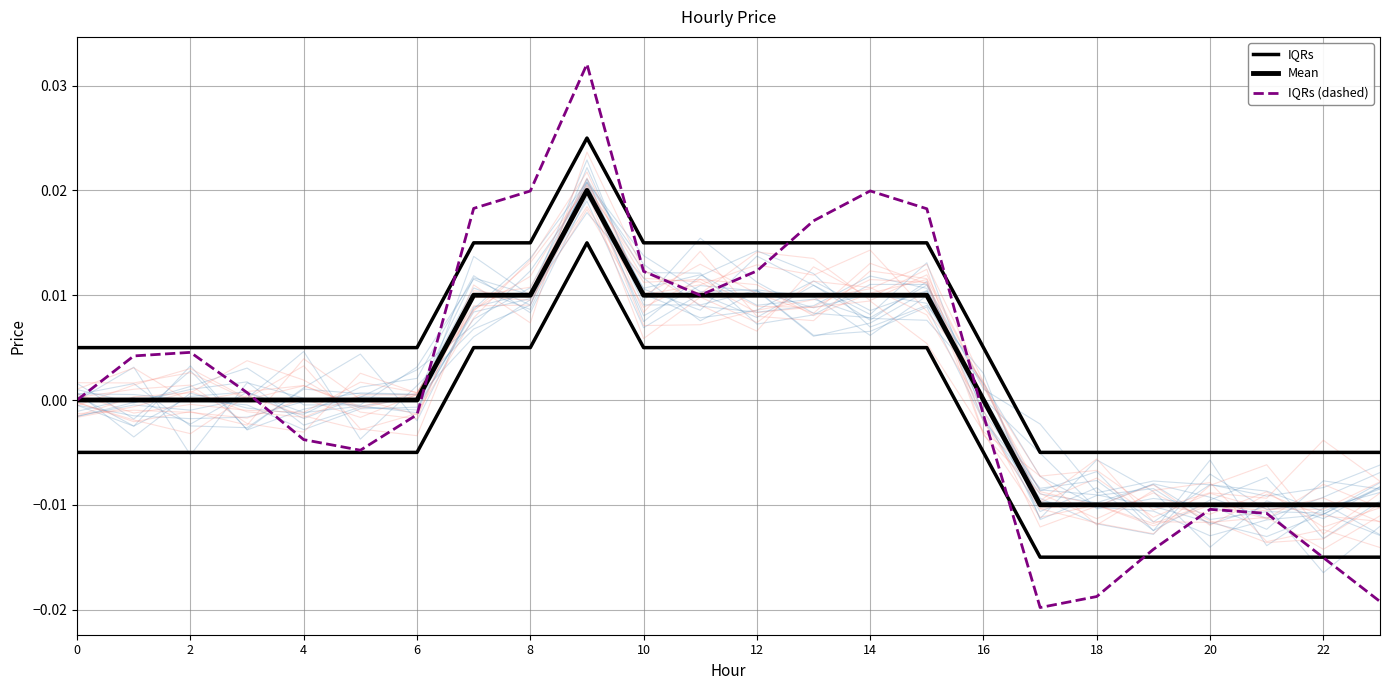

Is the value of IQRs (dashed) at 17 greater than the value of IQRs at 23?

No